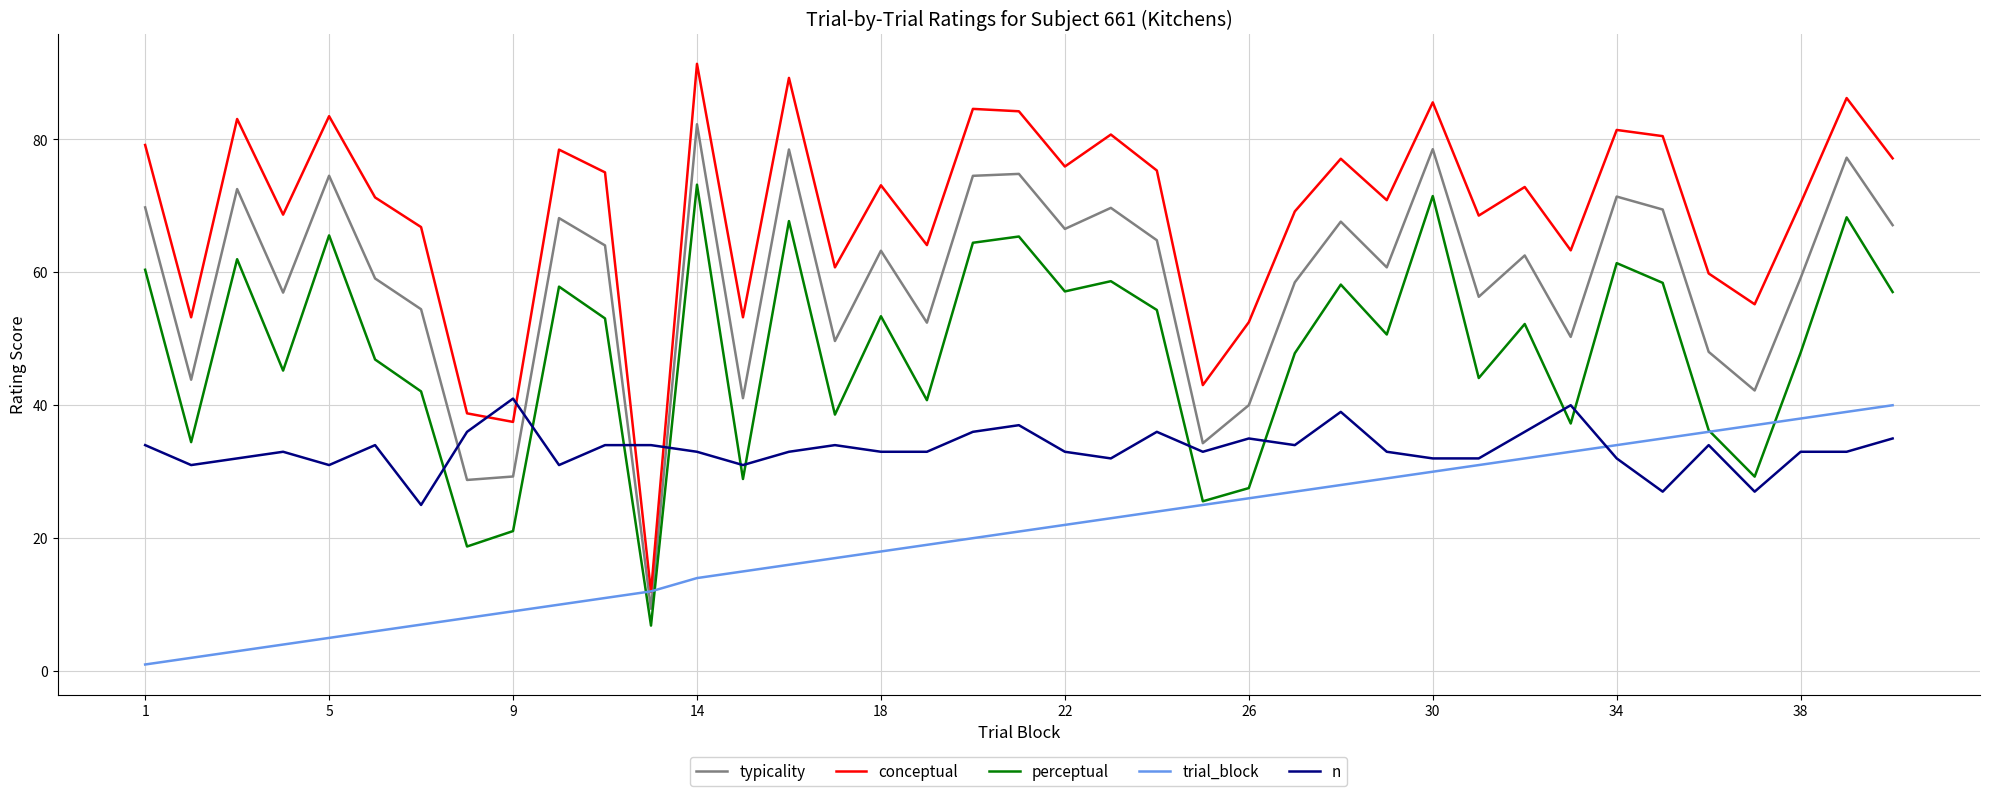

Which series has the largest total across all categories?

conceptual